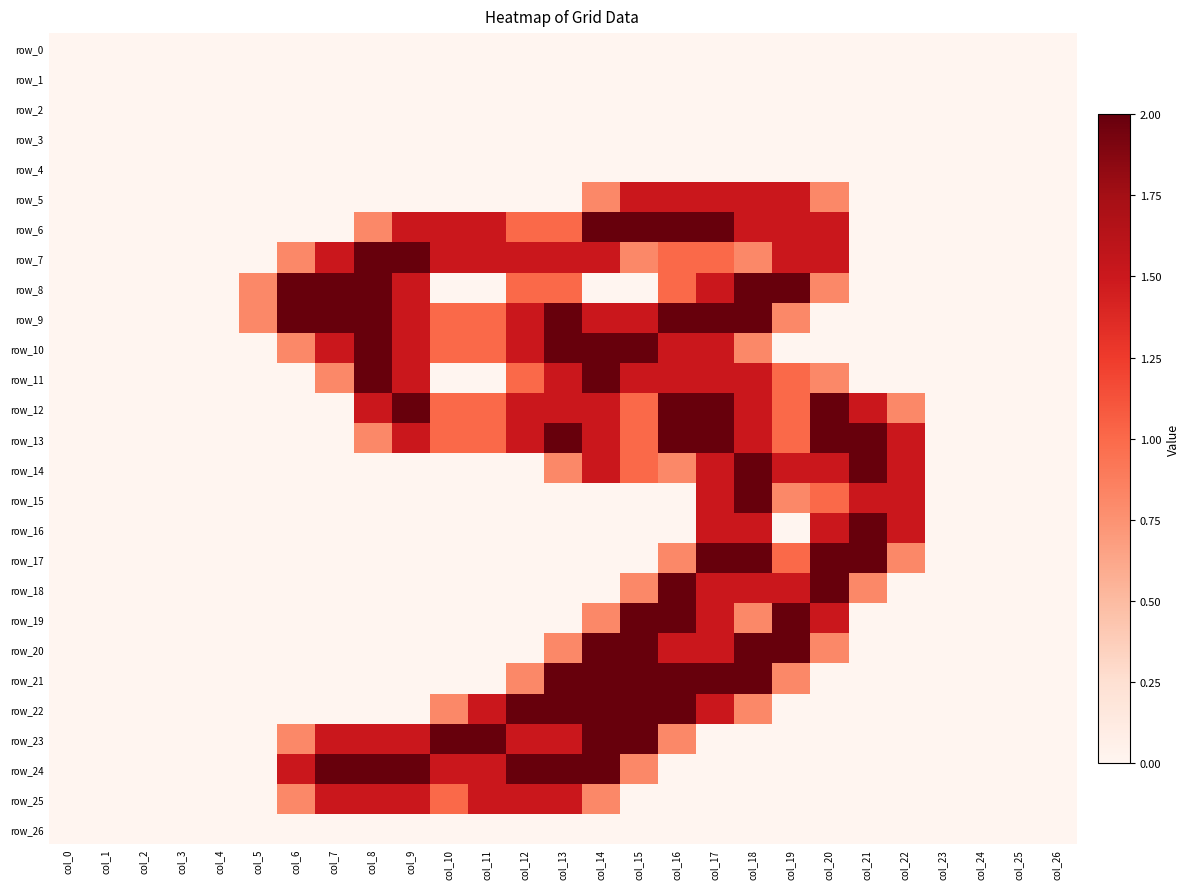

What is the difference between the highest and lowest values at col_7?

2.0